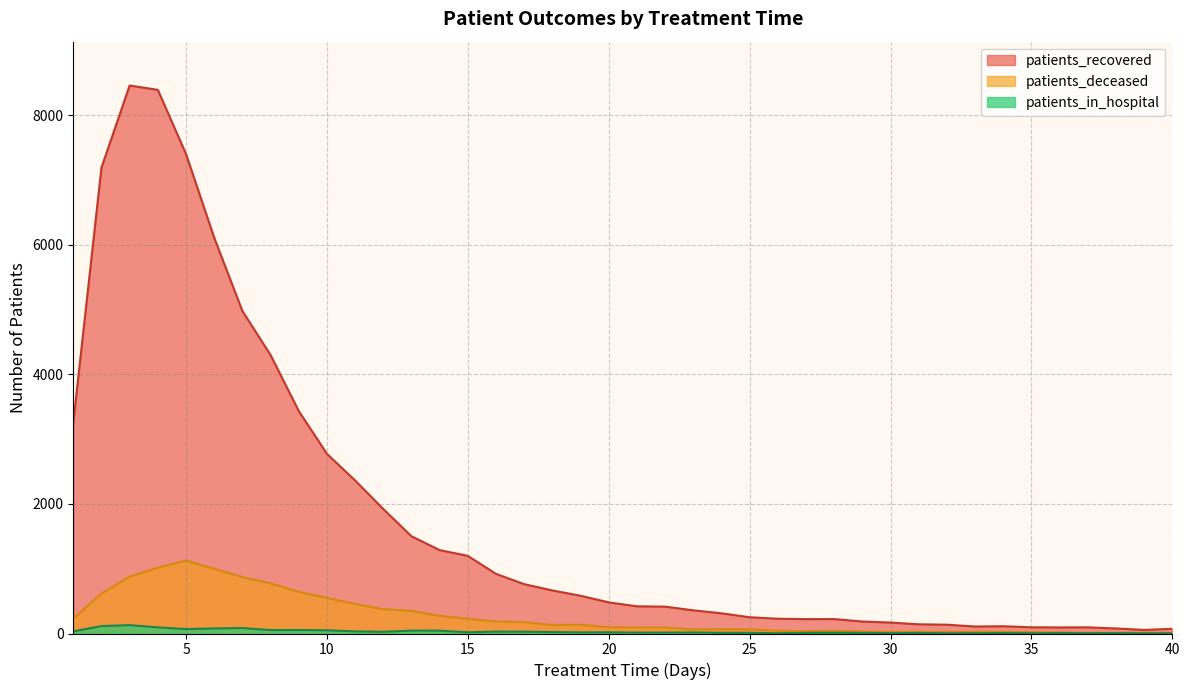

What are all the series names shown in the legend?

patients_recovered, patients_deceased, patients_in_hospital